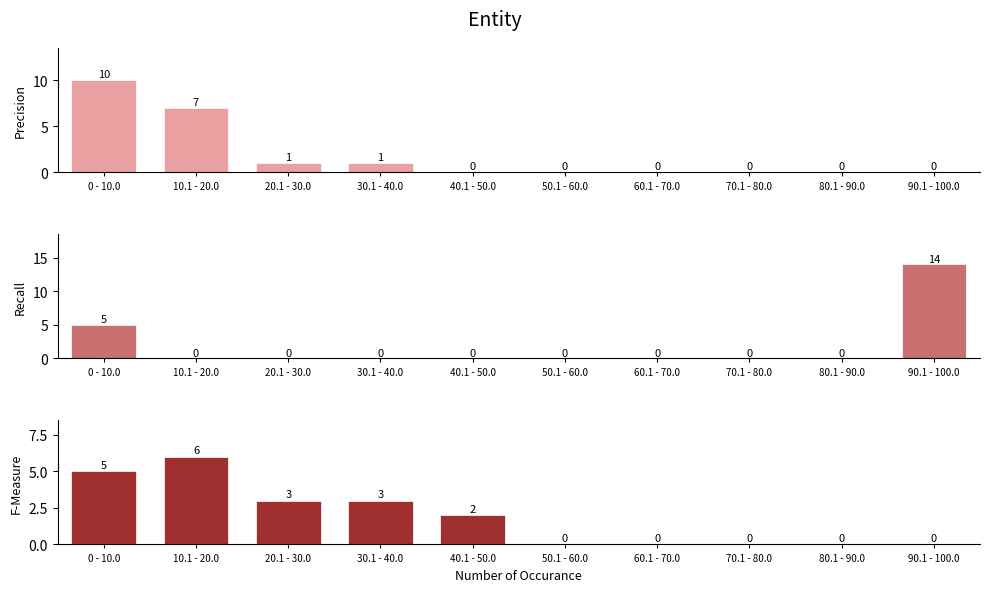

Reading right to left, list all the values displayed in this chart.

Precision: 90.1 - 100.0=0	80.1 - 90.0=0	70.1 - 80.0=0	60.1 - 70.0=0	50.1 - 60.0=0	40.1 - 50.0=0	30.1 - 40.0=1	20.1 - 30.0=1	10.1 - 20.0=7	0 - 10.0=10
Recall: 90.1 - 100.0=14	80.1 - 90.0=0	70.1 - 80.0=0	60.1 - 70.0=0	50.1 - 60.0=0	40.1 - 50.0=0	30.1 - 40.0=0	20.1 - 30.0=0	10.1 - 20.0=0	0 - 10.0=5
F-Measure: 90.1 - 100.0=0	80.1 - 90.0=0	70.1 - 80.0=0	60.1 - 70.0=0	50.1 - 60.0=0	40.1 - 50.0=2	30.1 - 40.0=3	20.1 - 30.0=3	10.1 - 20.0=6	0 - 10.0=5